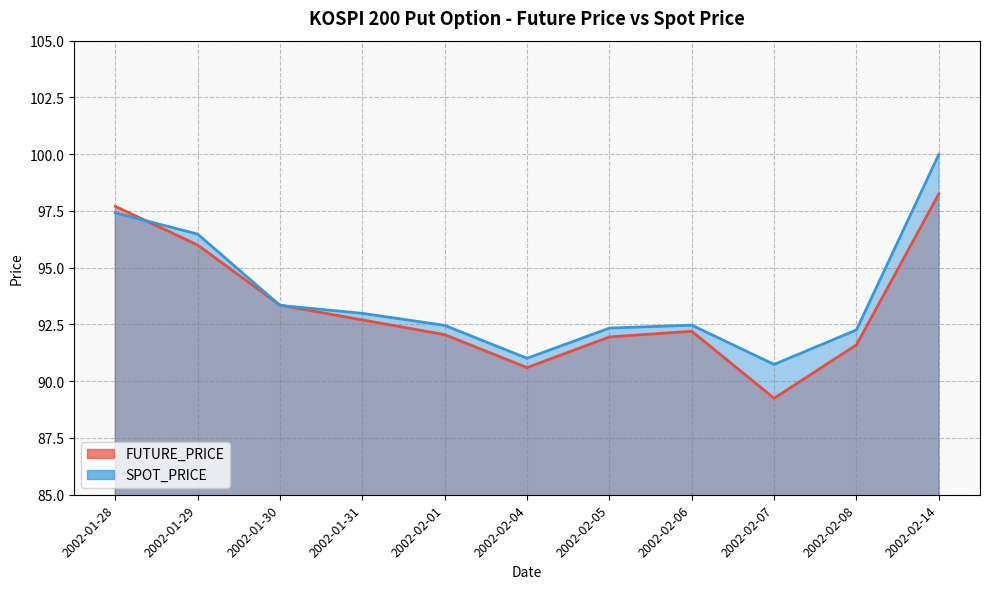

How many lines are shown in the chart?

2